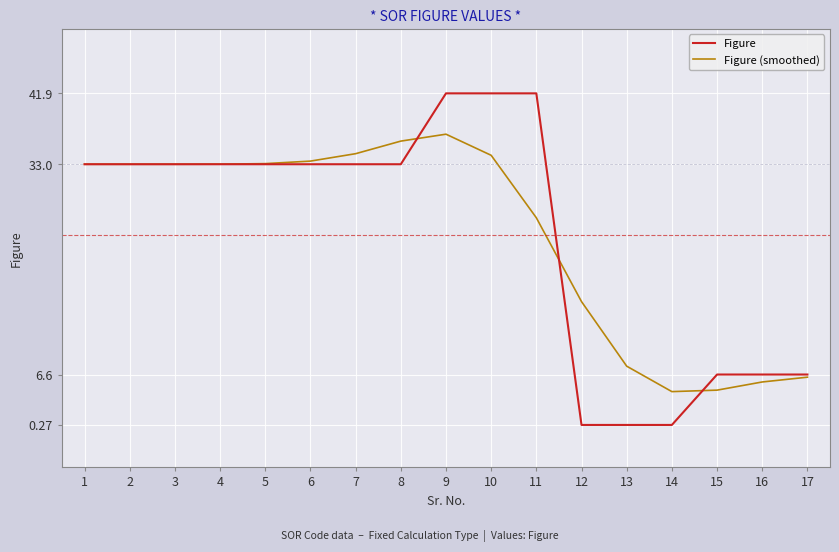

Rank the series at 13 from lowest to highest value.

Figure, Figure (smoothed)